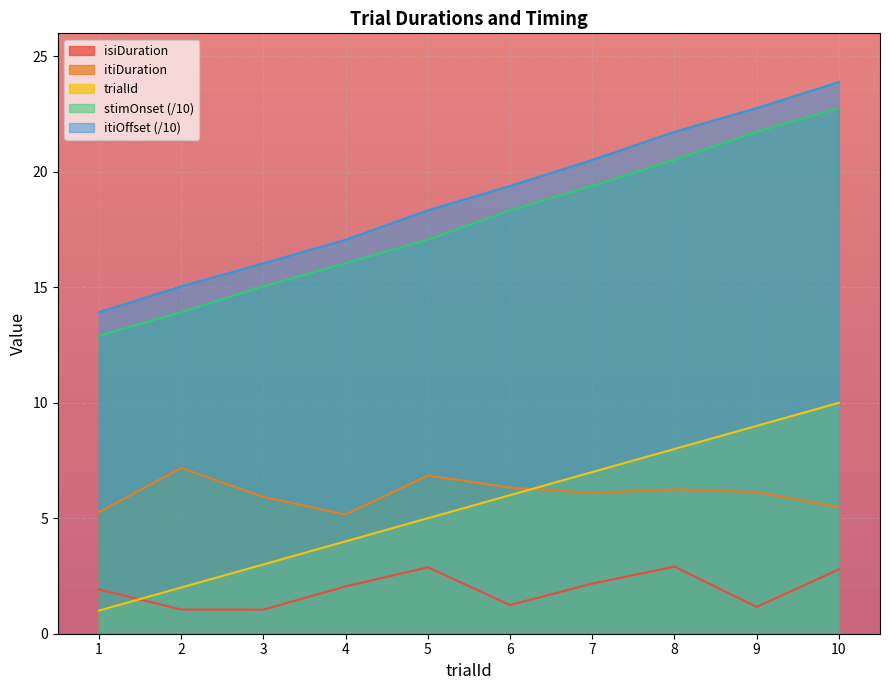

What value does the isiDuration series have at 5?

2.9